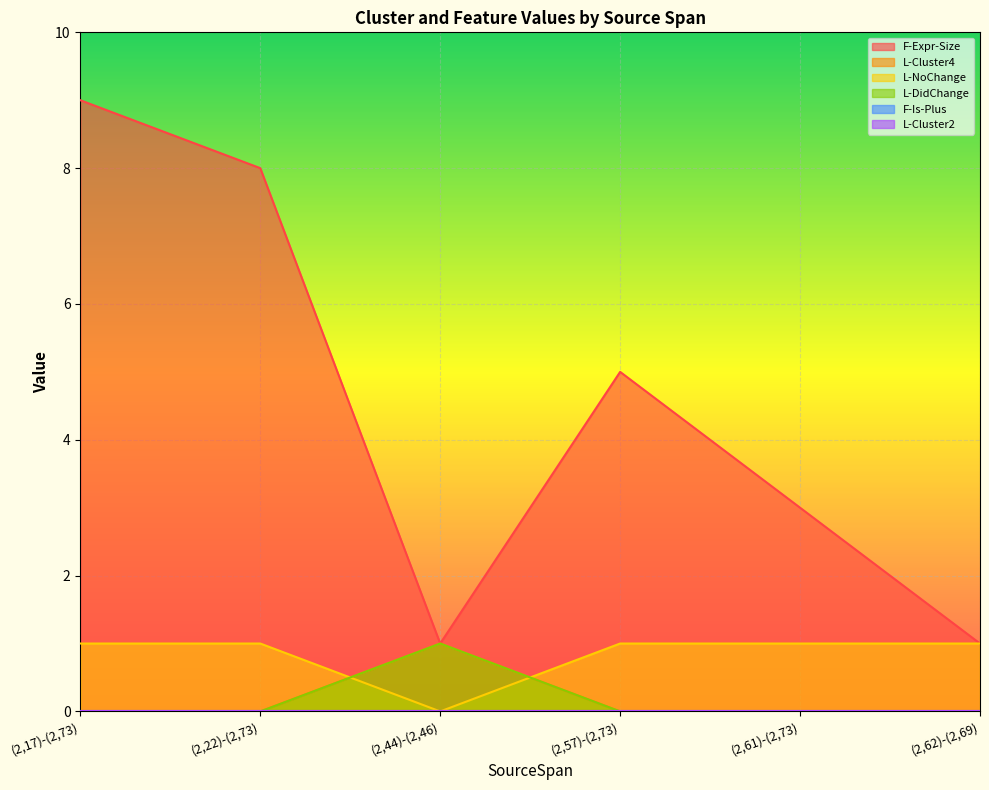

Where is F-Expr-Size nearest to the value 5?

(2,57)-(2,73)